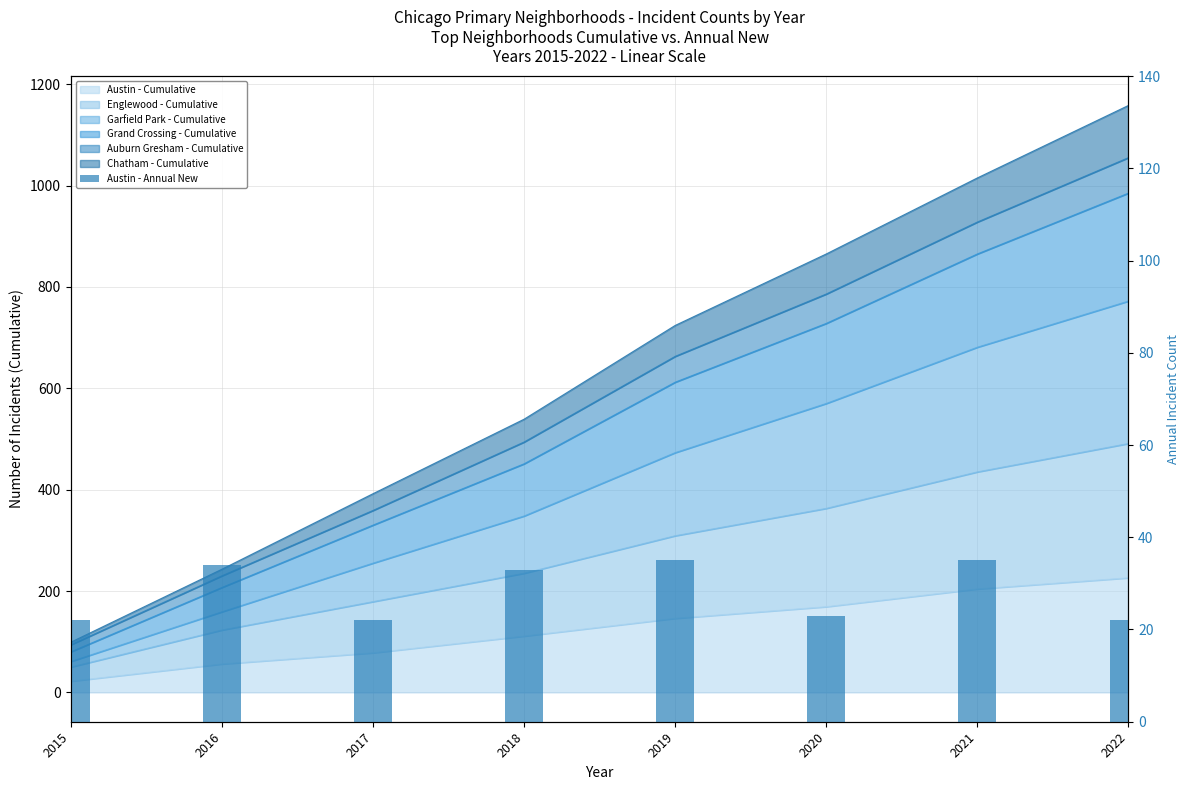

Does the chart contain any negative values?

No